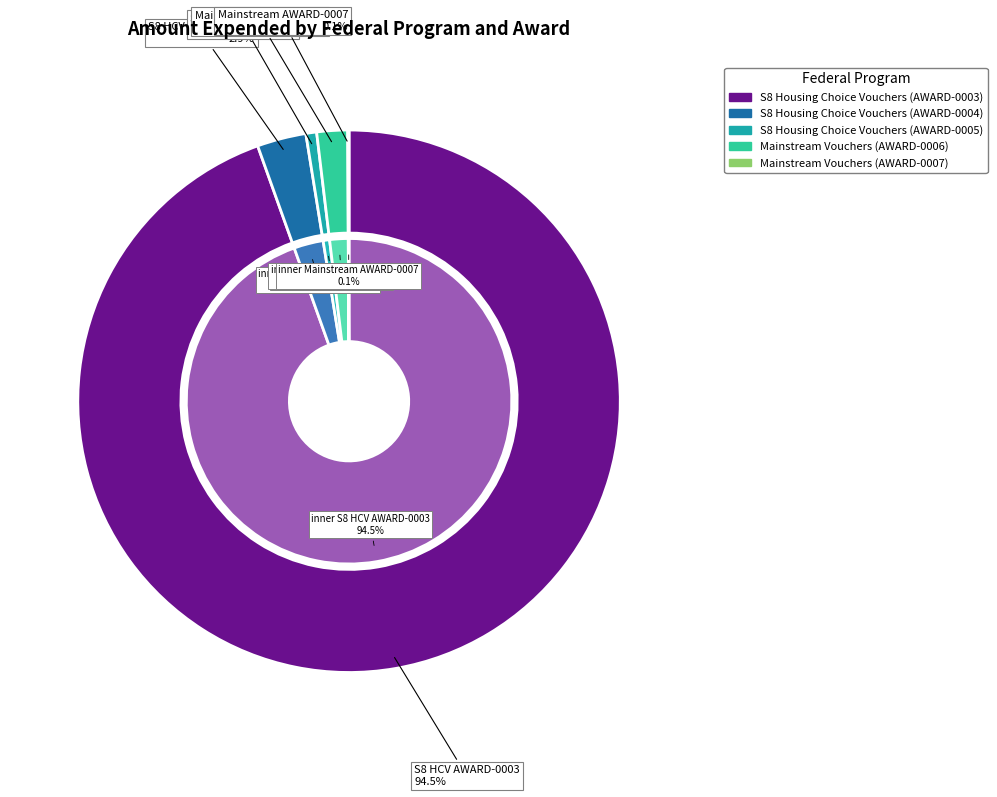

Count the number of slices in the pie.

5